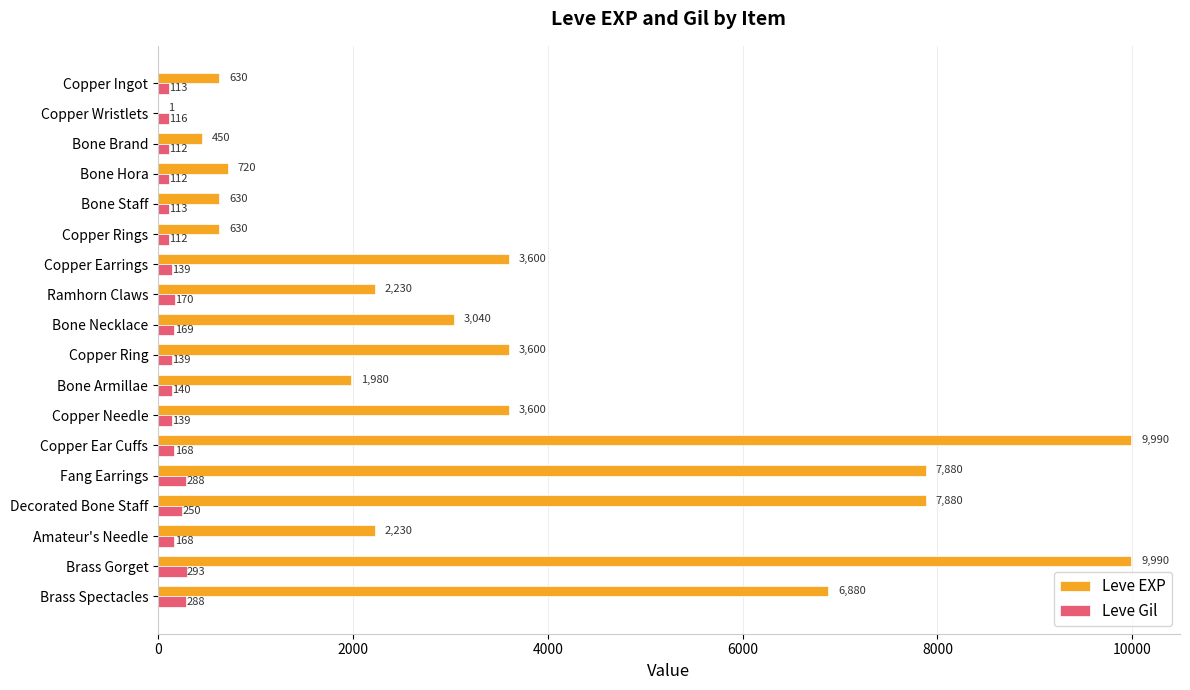

Which series has the largest total across all categories?

Leve EXP